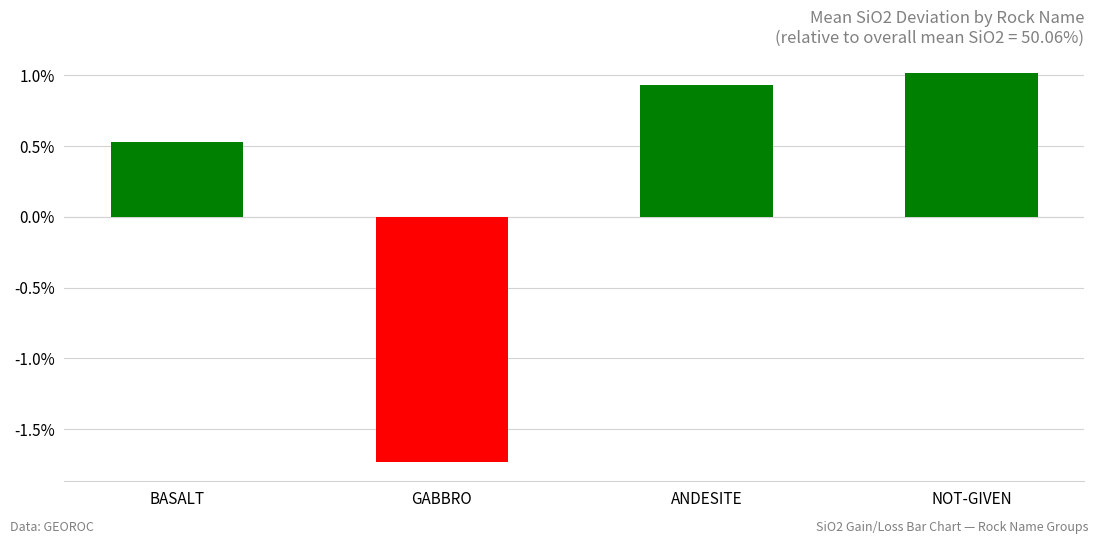

Where does the data first go above 50?

1